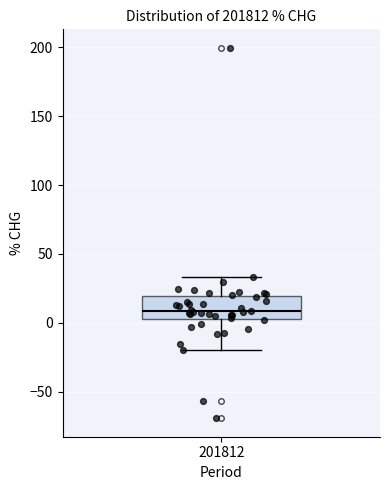

Read this box plot against the y-axis: the position of the median line, the range covered by the box, and the ends of both whiskers. The values are not printed on the chart, so give them approximately, as read against the axis.

median 10, box 5 to 20, whiskers -20 to 35